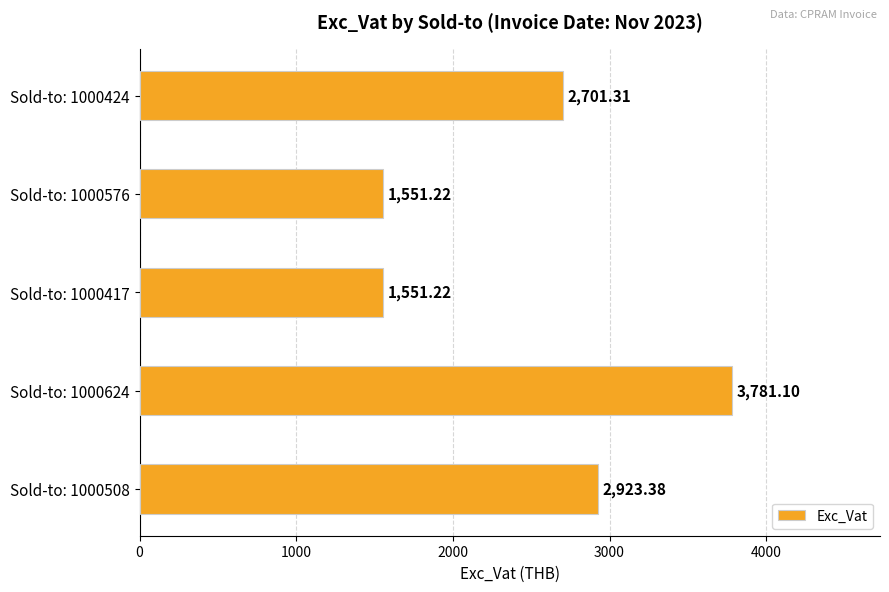

How many distinct data groups are displayed?

1